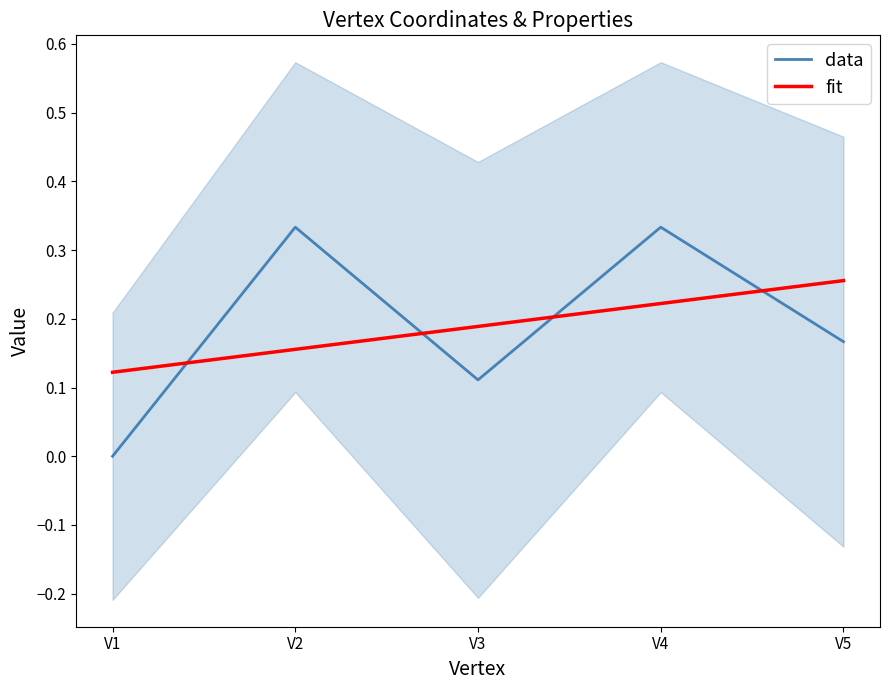

What is the average value of the fit series?

0.2